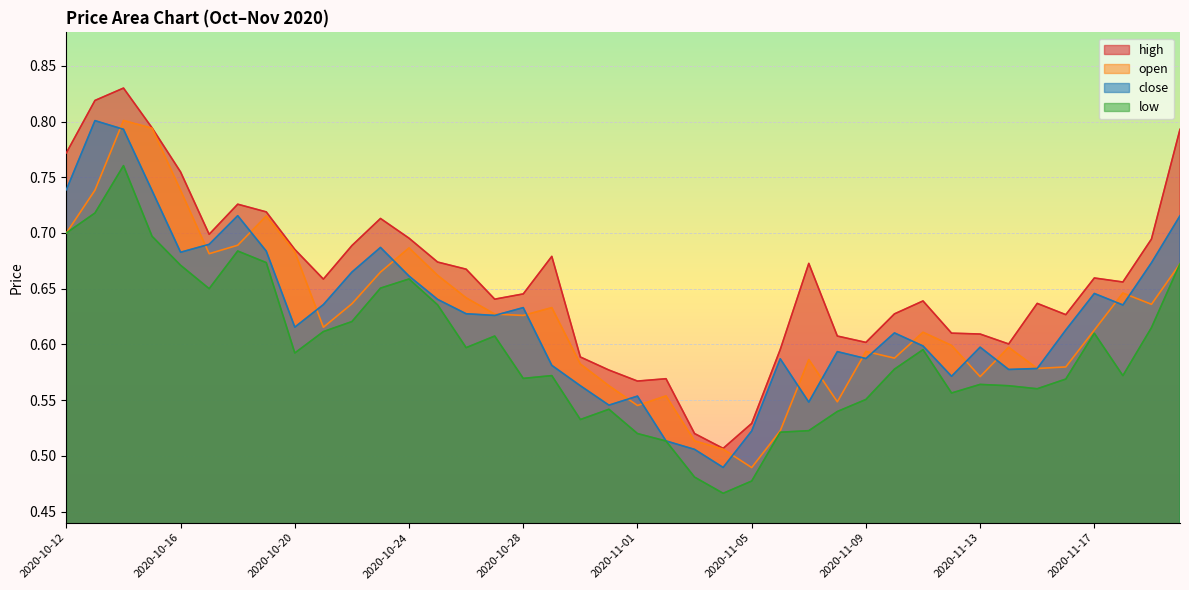

Reading left to right, extract all data points from this chart.

high: 2020-10-12=0.8	2020-10-13=0.8	2020-10-14=0.8	2020-10-15=0.8	2020-10-16=0.8	2020-10-17=0.7	2020-10-18=0.7	2020-10-19=0.7	2020-10-20=0.7	2020-10-21=0.7	2020-10-22=0.7	2020-10-23=0.7	2020-10-24=0.7	2020-10-25=0.7	2020-10-26=0.7	2020-10-27=0.6	2020-10-28=0.6	2020-10-29=0.7	2020-10-30=0.6	2020-10-31=0.6	2020-11-01=0.6	2020-11-02=0.6	2020-11-03=0.5	2020-11-04=0.5	2020-11-05=0.5	2020-11-06=0.6	2020-11-07=0.7	2020-11-08=0.6	2020-11-09=0.6	2020-11-10=0.6	2020-11-11=0.6	2020-11-12=0.6	2020-11-13=0.6	2020-11-14=0.6	2020-11-15=0.6	2020-11-16=0.6	2020-11-17=0.7	2020-11-18=0.7	2020-11-19=0.7	2020-11-20=0.8
open: 2020-10-12=0.7	2020-10-13=0.7	2020-10-14=0.8	2020-10-15=0.8	2020-10-16=0.7	2020-10-17=0.7	2020-10-18=0.7	2020-10-19=0.7	2020-10-20=0.7	2020-10-21=0.6	2020-10-22=0.6	2020-10-23=0.7	2020-10-24=0.7	2020-10-25=0.7	2020-10-26=0.6	2020-10-27=0.6	2020-10-28=0.6	2020-10-29=0.6	2020-10-30=0.6	2020-10-31=0.6	2020-11-01=0.5	2020-11-02=0.6	2020-11-03=0.5	2020-11-04=0.5	2020-11-05=0.5	2020-11-06=0.5	2020-11-07=0.6	2020-11-08=0.5	2020-11-09=0.6	2020-11-10=0.6	2020-11-11=0.6	2020-11-12=0.6	2020-11-13=0.6	2020-11-14=0.6	2020-11-15=0.6	2020-11-16=0.6	2020-11-17=0.6	2020-11-18=0.6	2020-11-19=0.6	2020-11-20=0.7
close: 2020-10-12=0.7	2020-10-13=0.8	2020-10-14=0.8	2020-10-15=0.7	2020-10-16=0.7	2020-10-17=0.7	2020-10-18=0.7	2020-10-19=0.7	2020-10-20=0.6	2020-10-21=0.6	2020-10-22=0.7	2020-10-23=0.7	2020-10-24=0.7	2020-10-25=0.6	2020-10-26=0.6	2020-10-27=0.6	2020-10-28=0.6	2020-10-29=0.6	2020-10-30=0.6	2020-10-31=0.5	2020-11-01=0.6	2020-11-02=0.5	2020-11-03=0.5	2020-11-04=0.5	2020-11-05=0.5	2020-11-06=0.6	2020-11-07=0.5	2020-11-08=0.6	2020-11-09=0.6	2020-11-10=0.6	2020-11-11=0.6	2020-11-12=0.6	2020-11-13=0.6	2020-11-14=0.6	2020-11-15=0.6	2020-11-16=0.6	2020-11-17=0.6	2020-11-18=0.6	2020-11-19=0.7	2020-11-20=0.7
low: 2020-10-12=0.7	2020-10-13=0.7	2020-10-14=0.8	2020-10-15=0.7	2020-10-16=0.7	2020-10-17=0.7	2020-10-18=0.7	2020-10-19=0.7	2020-10-20=0.6	2020-10-21=0.6	2020-10-22=0.6	2020-10-23=0.7	2020-10-24=0.7	2020-10-25=0.6	2020-10-26=0.6	2020-10-27=0.6	2020-10-28=0.6	2020-10-29=0.6	2020-10-30=0.5	2020-10-31=0.5	2020-11-01=0.5	2020-11-02=0.5	2020-11-03=0.5	2020-11-04=0.5	2020-11-05=0.5	2020-11-06=0.5	2020-11-07=0.5	2020-11-08=0.5	2020-11-09=0.6	2020-11-10=0.6	2020-11-11=0.6	2020-11-12=0.6	2020-11-13=0.6	2020-11-14=0.6	2020-11-15=0.6	2020-11-16=0.6	2020-11-17=0.6	2020-11-18=0.6	2020-11-19=0.6	2020-11-20=0.7